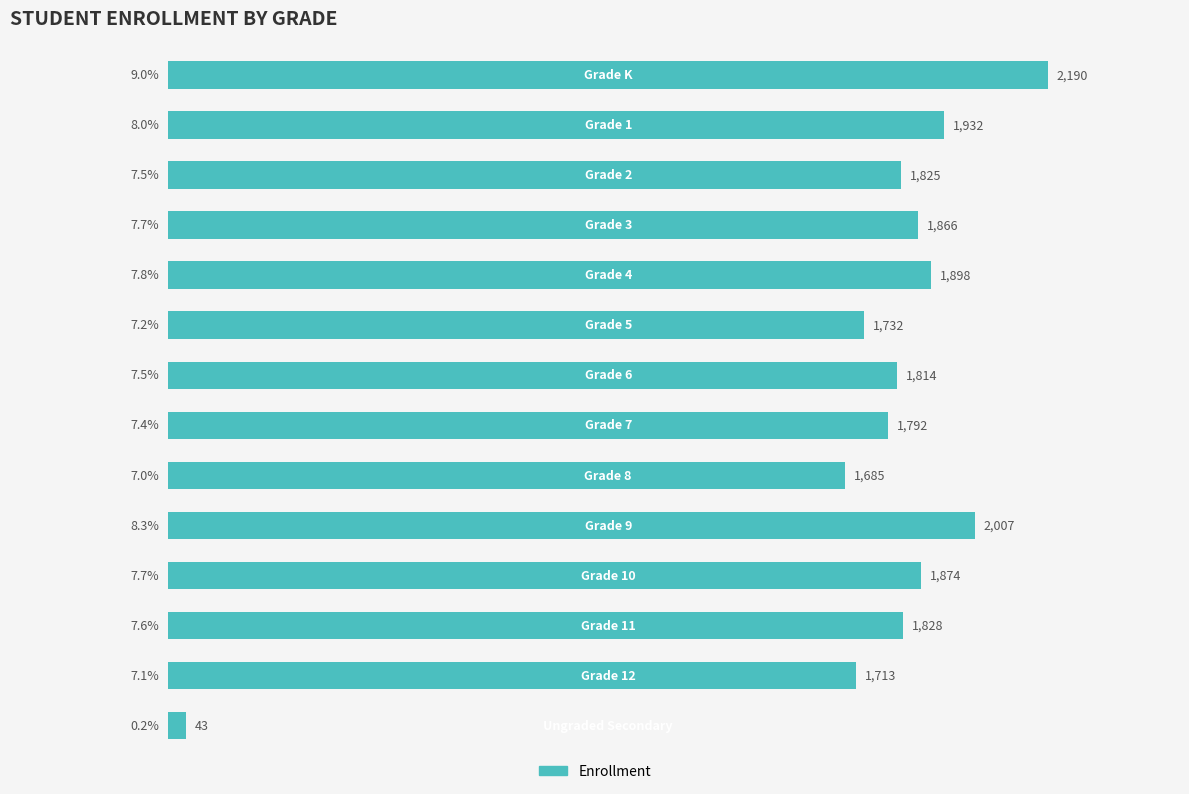

What is the difference between the maximum and minimum values?

2147